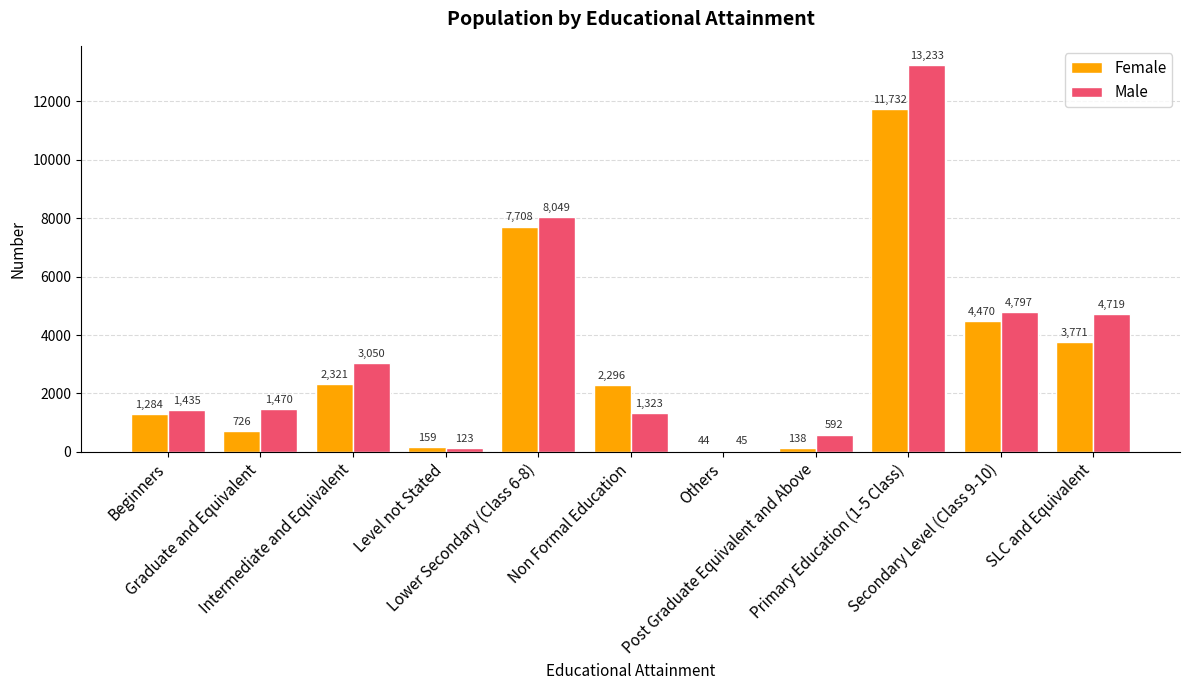

What is the sum of all Male values?

38836